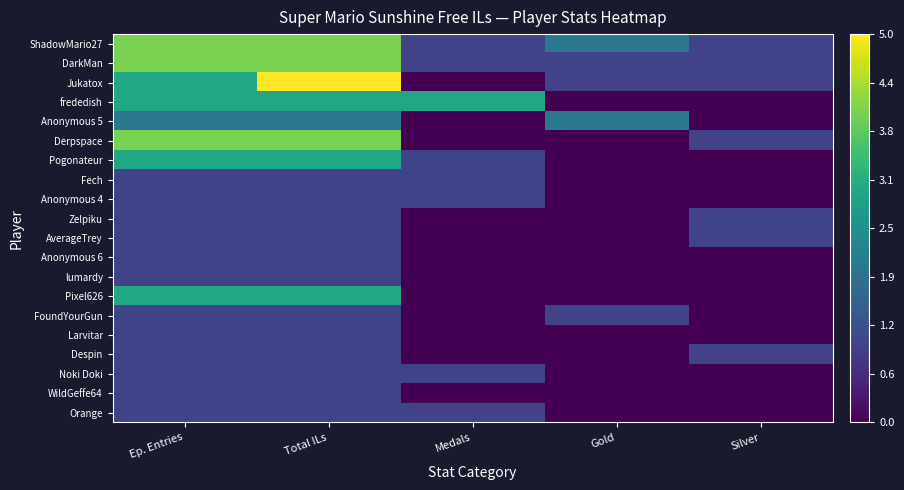

At Gold, list the series in order from smallest to largest.

frededish, Derpspace, Pogonateur, Fech, Anonymous 4, Zelpiku, AverageTrey, Anonymous 6, lumardy, Pixel626, Larvitar, Despin, Noki Doki, WildGeffe64, Orange, DarkMan, Jukatox, FoundYourGun, ShadowMario27, Anonymous 5